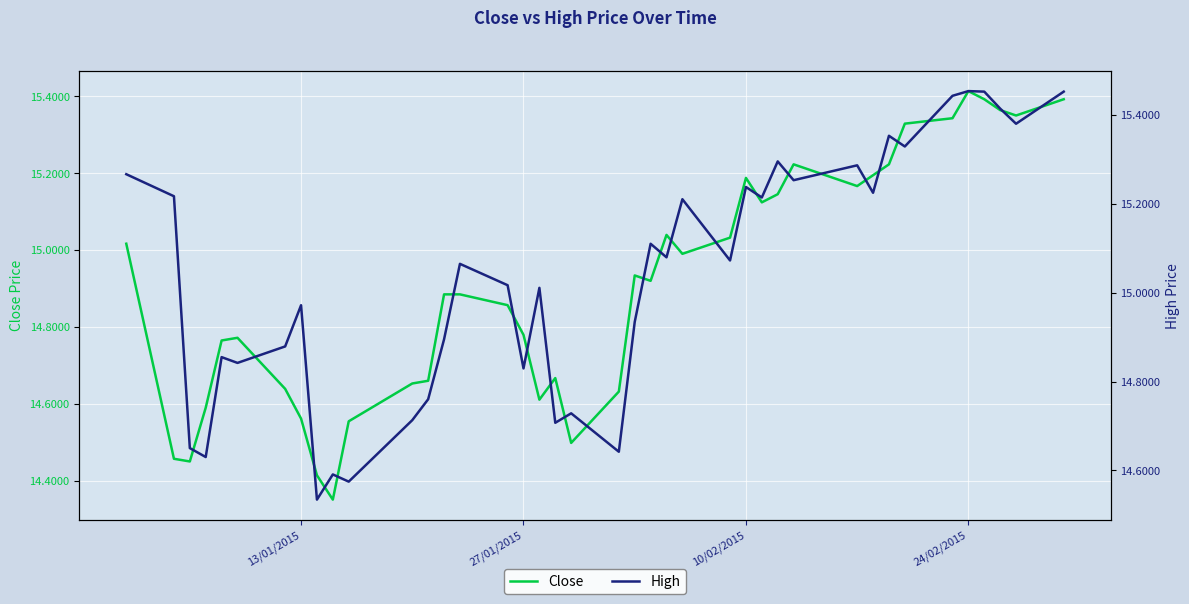

Reading left to right, list all the values displayed in this chart.

Close: 15.0	14.5	14.5	14.6	14.8	14.8	14.6	14.6	14.4	14.4	14.6	14.7	14.7	14.9	14.9	14.9	14.8	14.6	14.7	14.5	14.6	14.9	14.9	15.0	15.0	15.0	15.2	15.1	15.1	15.2	15.2	15.2	15.2	15.3	15.3	15.4	15.4	15.4	15.4	15.4
High: 15.3	15.2	14.7	14.6	14.9	14.8	14.9	15.0	14.5	14.6	14.6	14.7	14.8	14.9	15.1	15.0	14.8	15.0	14.7	14.7	14.6	14.9	15.1	15.1	15.2	15.1	15.2	15.2	15.3	15.3	15.3	15.2	15.4	15.3	15.4	15.5	15.5	15.4	15.4	15.5